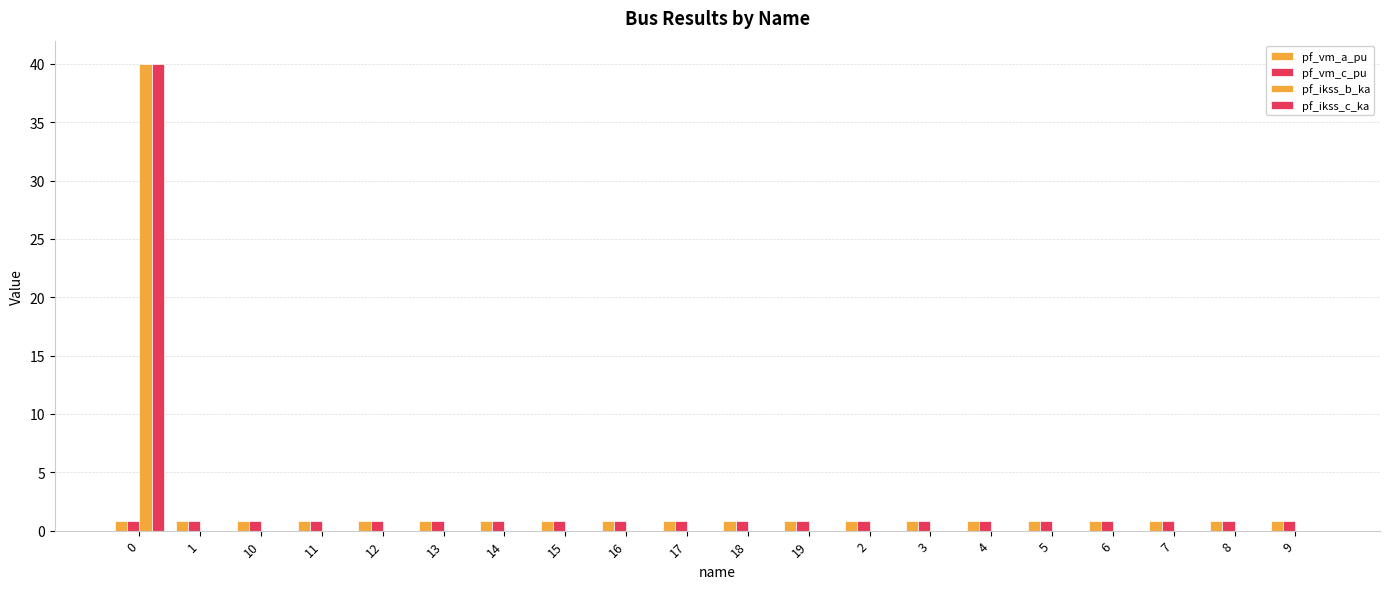

What is the maximum value shown in the chart?

40.0